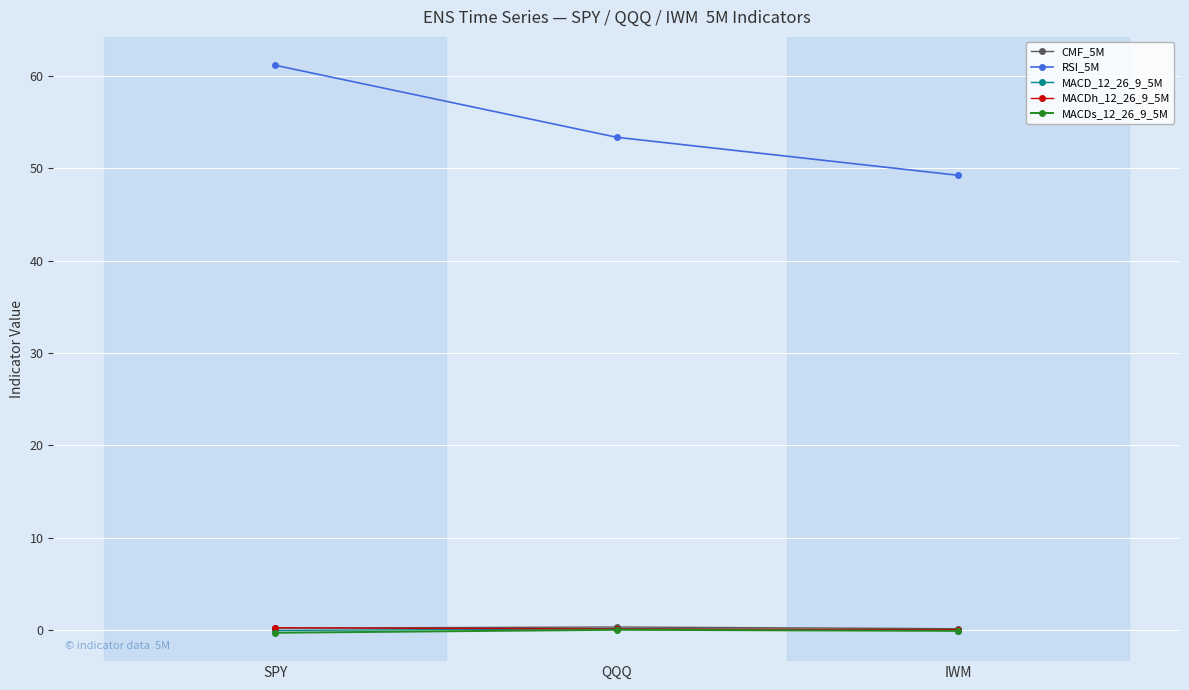

What is the value of the MACD_12_26_9_5M point at the 2nd from the left?

0.2